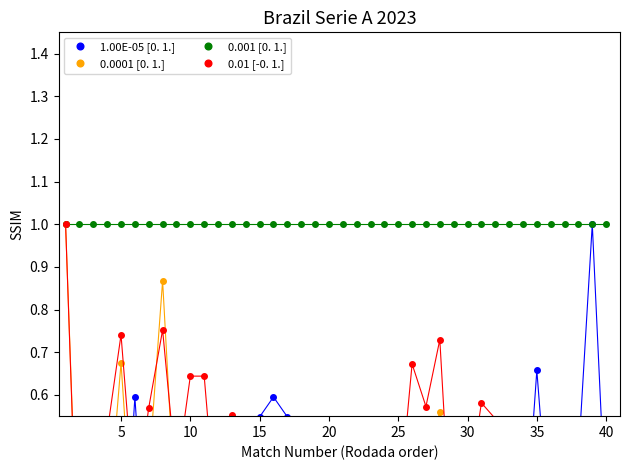

True or false: 0.001 [0. 1.] and 0.0001 [0. 1.] cross at least once.

False